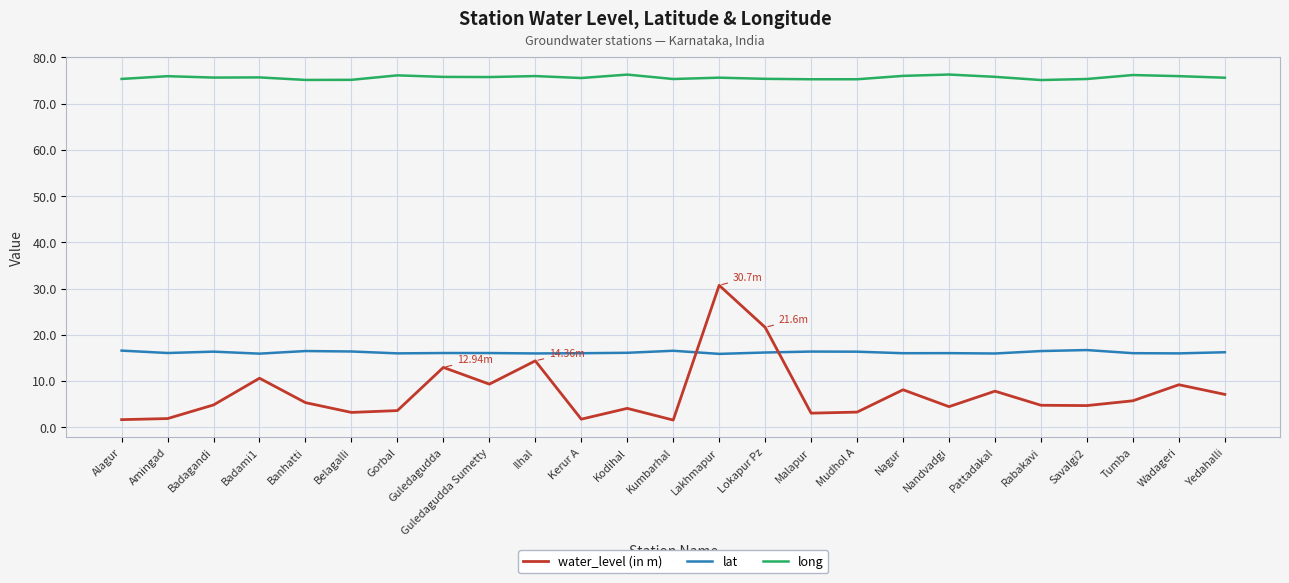

The value of lat at Kumbarhal is 16.5. True or false?

True